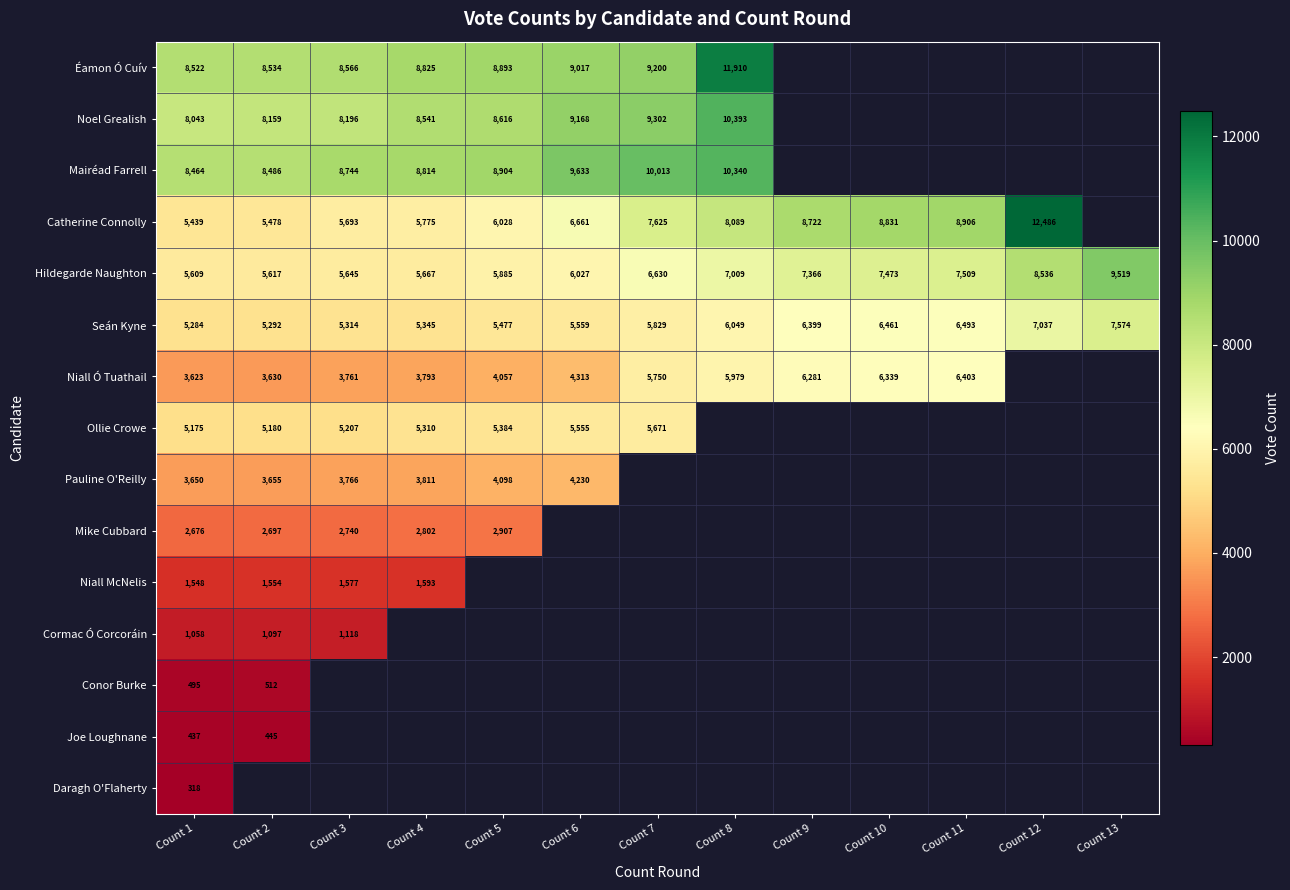

The value of Niall Ó Tuathail at Count 5 is 5998. True or false?

False